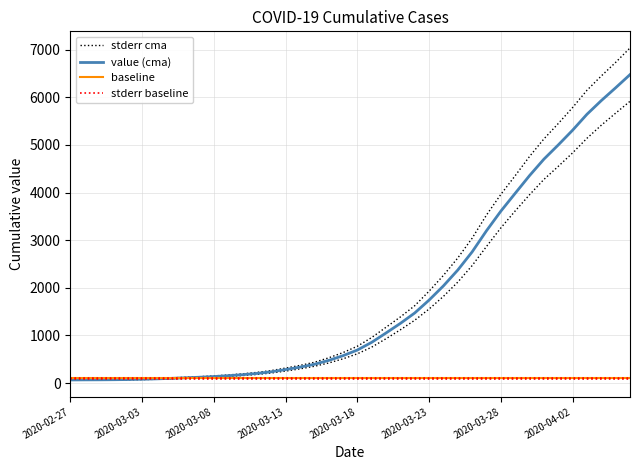

True or false: the data has more than 2 interior local peaks.

False